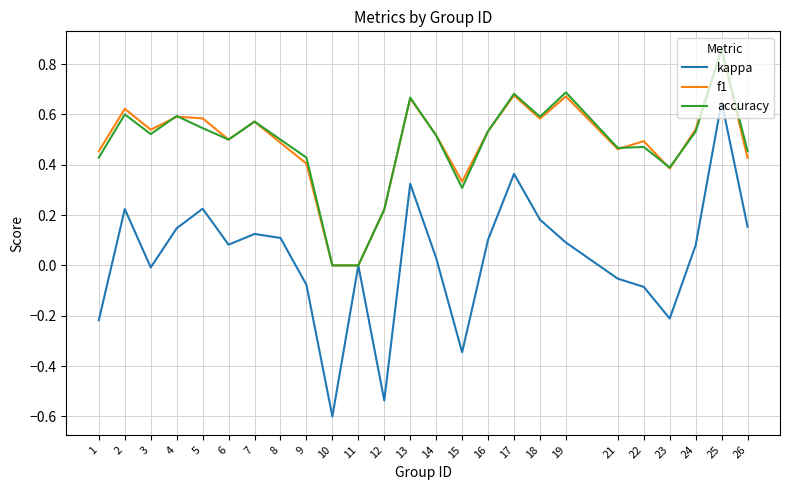

Which series has the largest range (max minus min)?

kappa